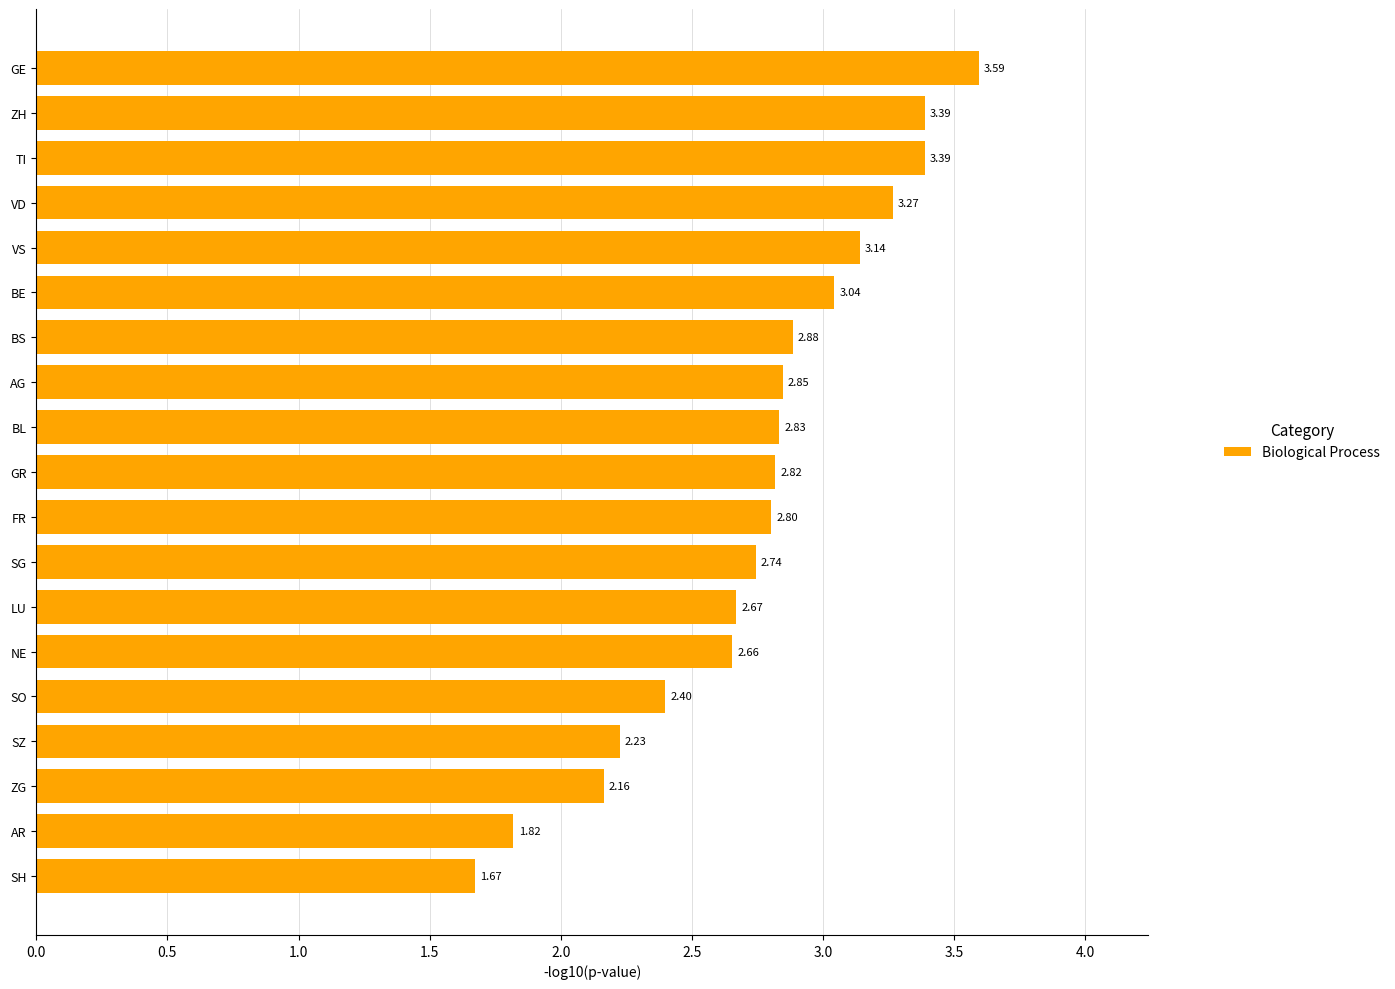

Which label corresponds to the smallest value in the chart?

SH